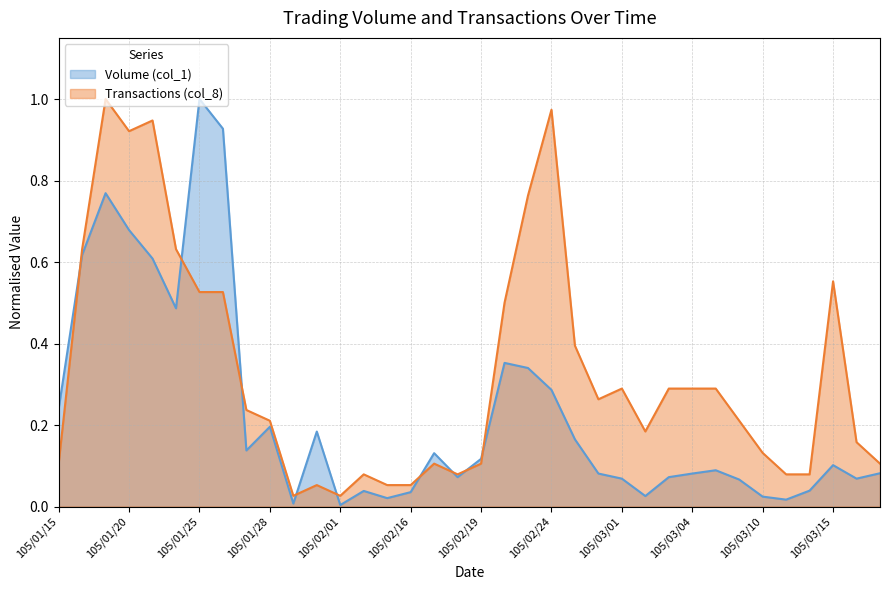

At which category is the sum across all series the highest?

105/01/19